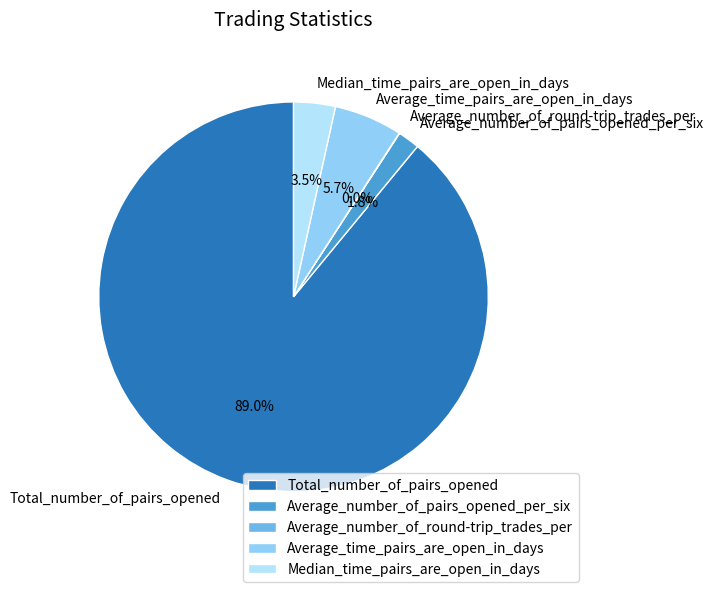

Combined, what portion of the pie is Average_number_of_pairs_opened_per_six and Total_number_of_pairs_opened?

90.8%